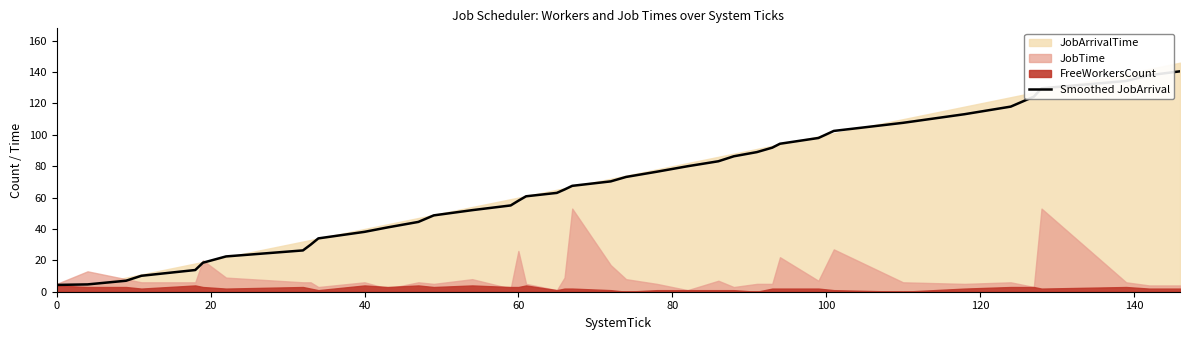

How many lines are shown in the chart?

1